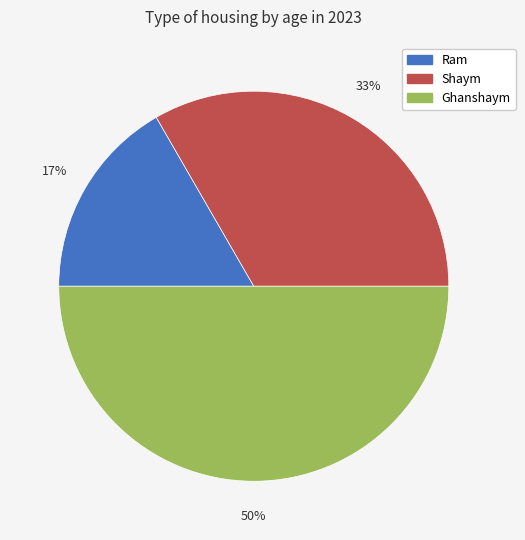

Which slice is the smallest?

Ram